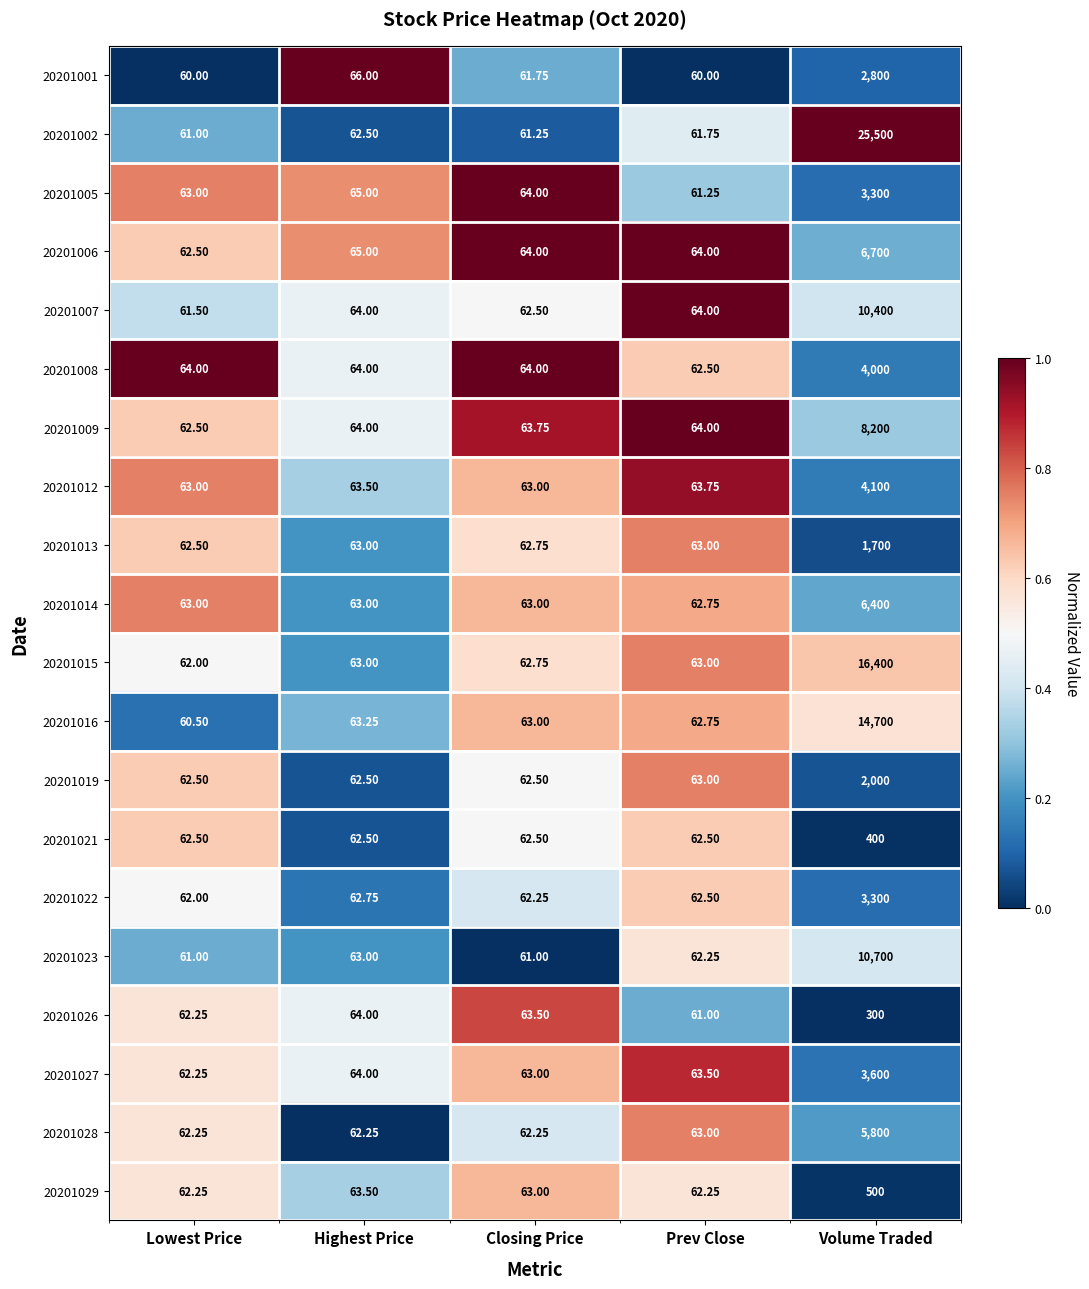

Which category has the lowest value in the 20201013 series?

Lowest Price